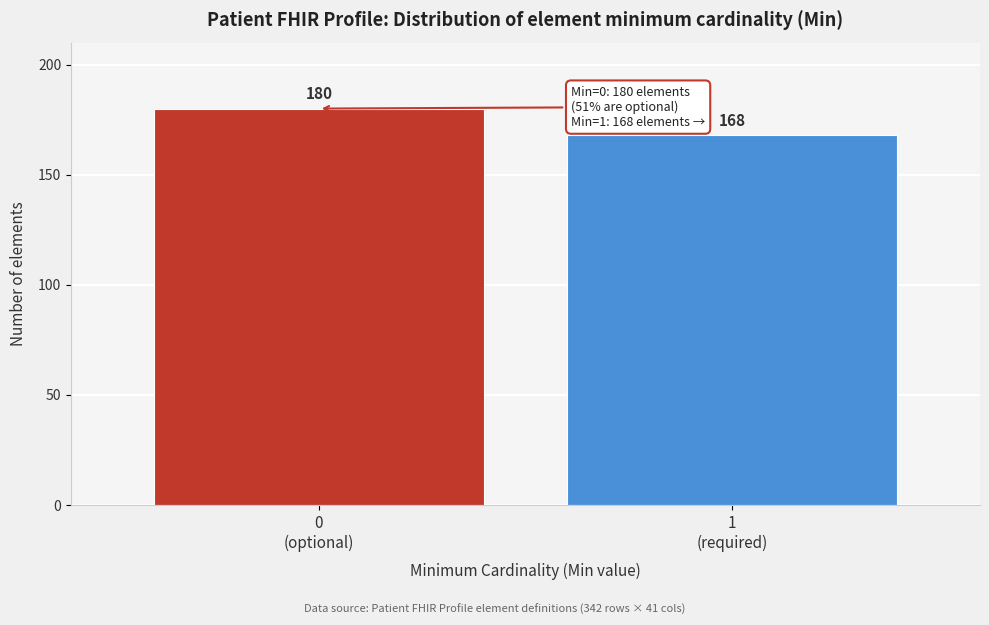

Reading left to right, what are all the values shown in this chart?

180	168